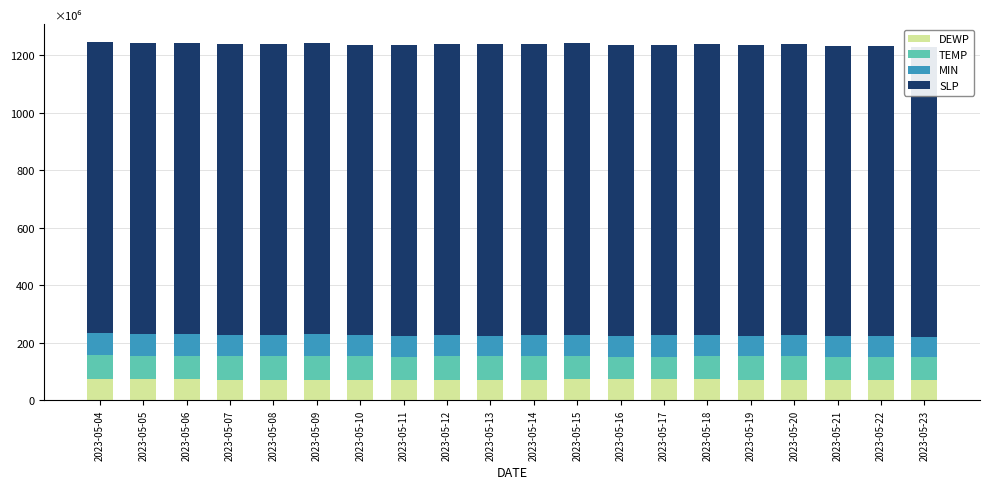

What is the minimum value for DEWP?

69.2